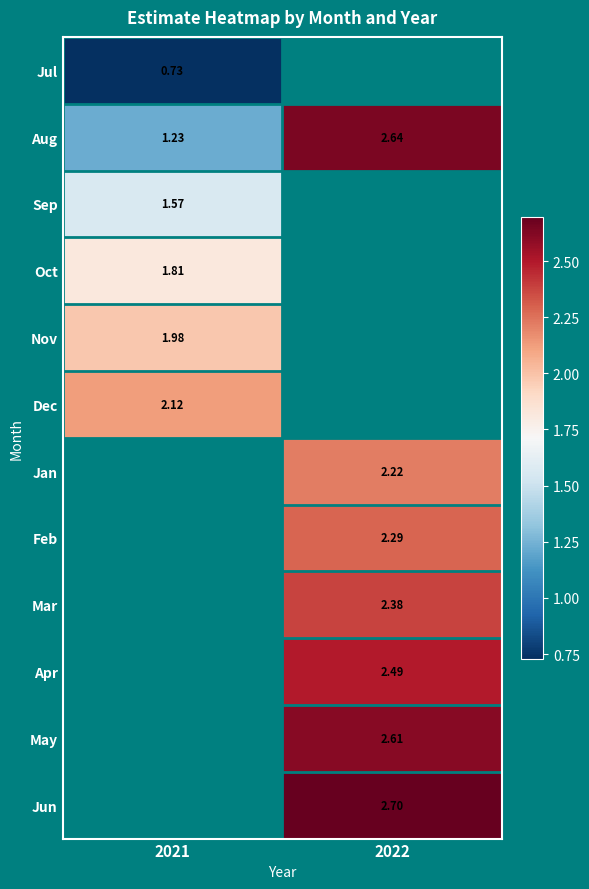

Is the value of Oct at 2021 greater than the value of Sep at 2021?

Yes